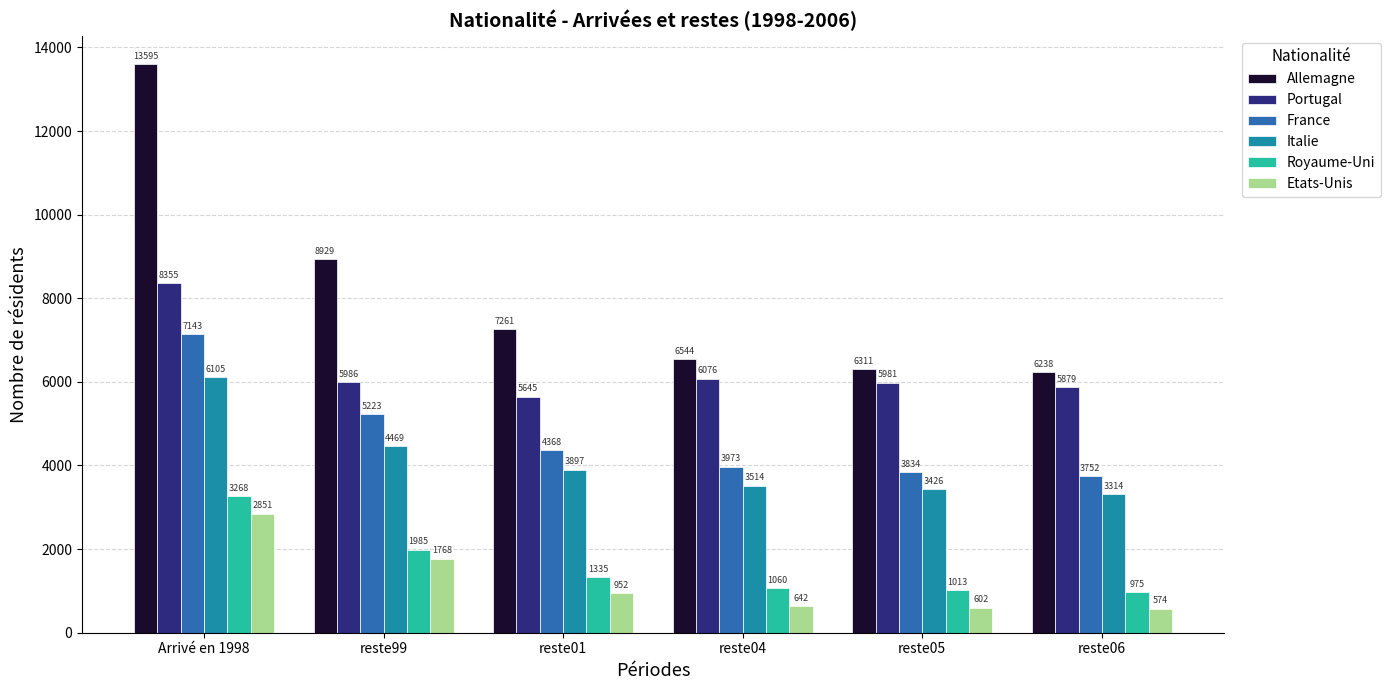

What is the lowest value of the Italie series?

3314